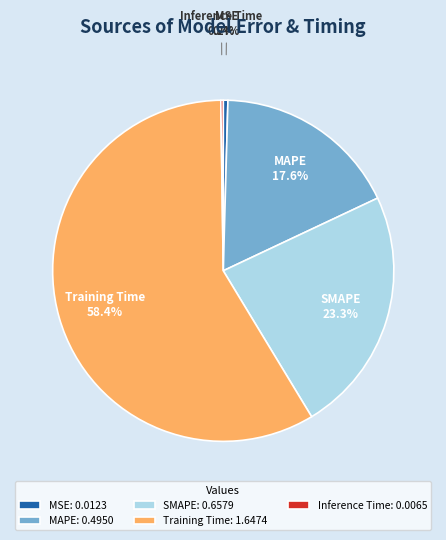

Does Training Time represent more than half of the total?

Yes